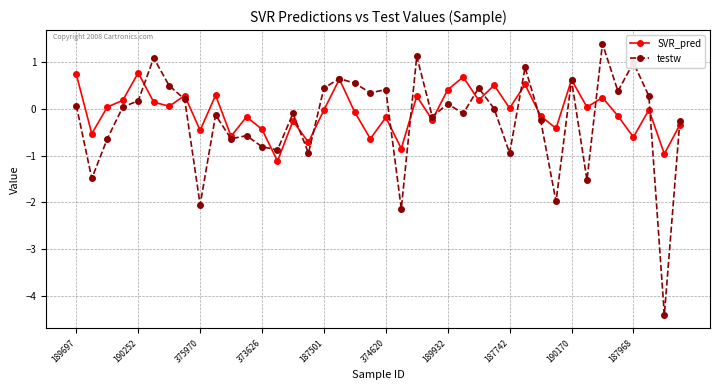

What are all the series names shown in the legend?

SVR_pred, testw